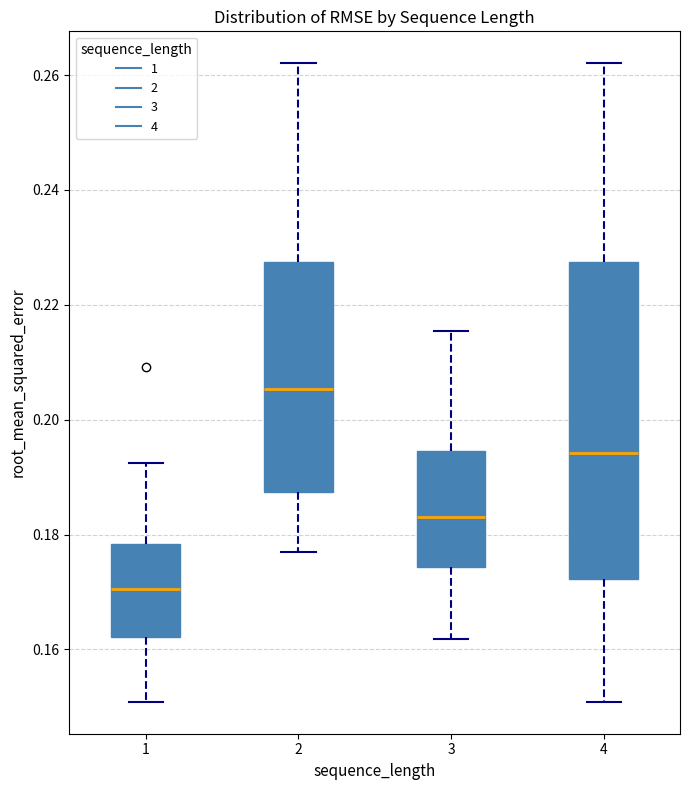

Reading left to right, transcribe this box plot: for each box, give where its median line is, the range the box spans, and where its two whiskers end, as read against the y-axis. The values are not printed on the chart, so give them approximately, as read against the axis.

1: median 0.170, box 0.162 to 0.178, whiskers 0.150 to 0.192
2: median 0.206, box 0.188 to 0.228, whiskers 0.176 to 0.262
3: median 0.184, box 0.174 to 0.194, whiskers 0.162 to 0.216
4: median 0.194, box 0.172 to 0.228, whiskers 0.150 to 0.262